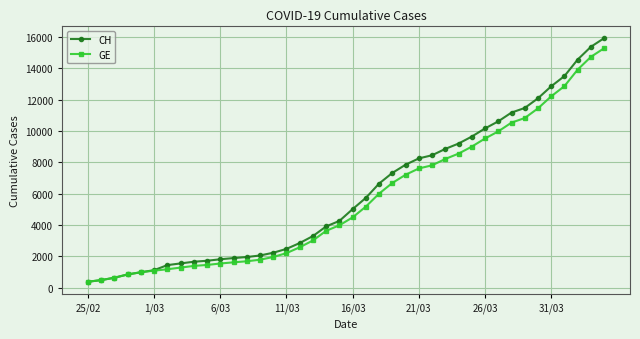

At how many categories does at least one series exceed 14214?

3